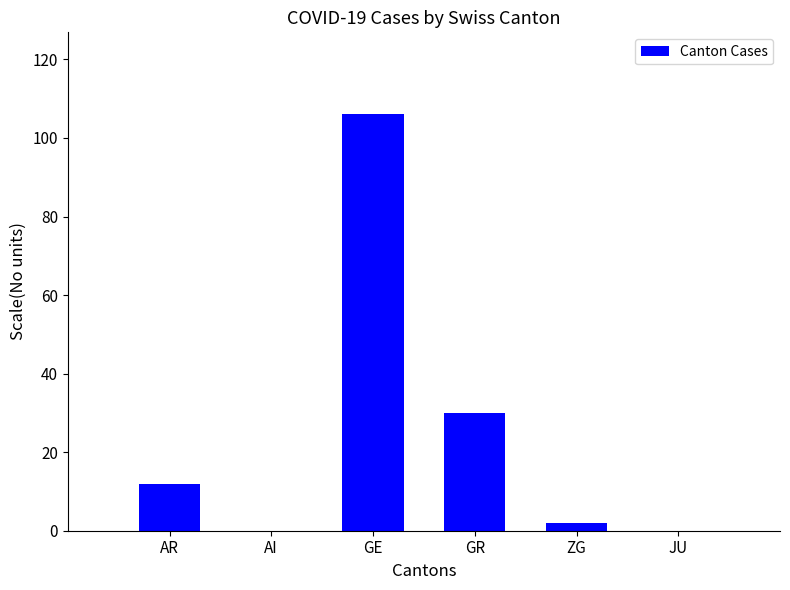

Are the bars grouped side by side (vs. stacked)?

No